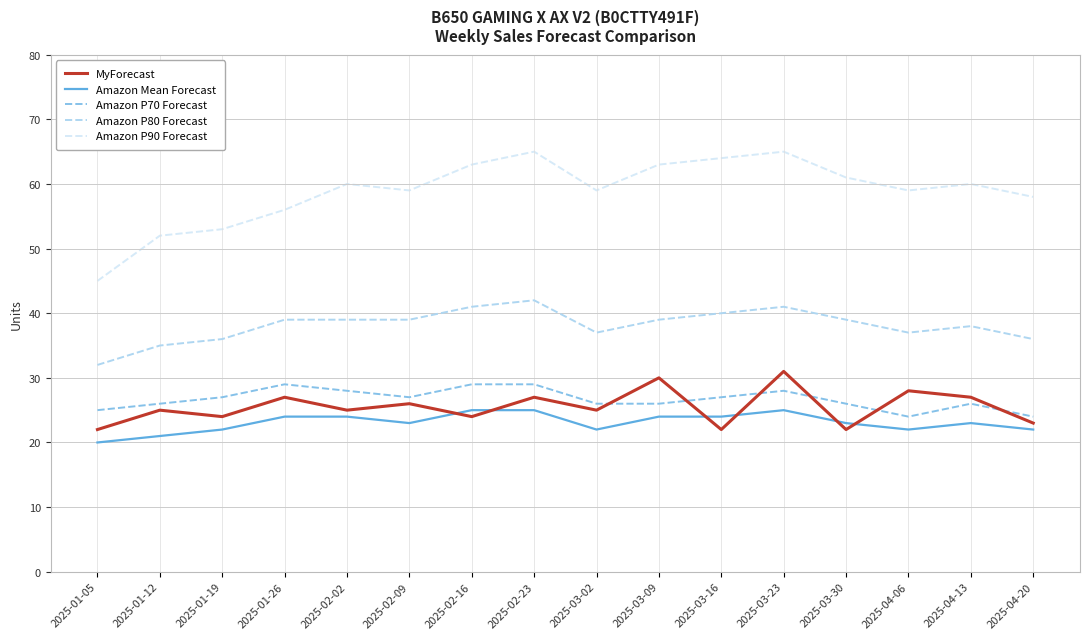

What value does the Amazon P70 Forecast series have at 2025-04-06?

24